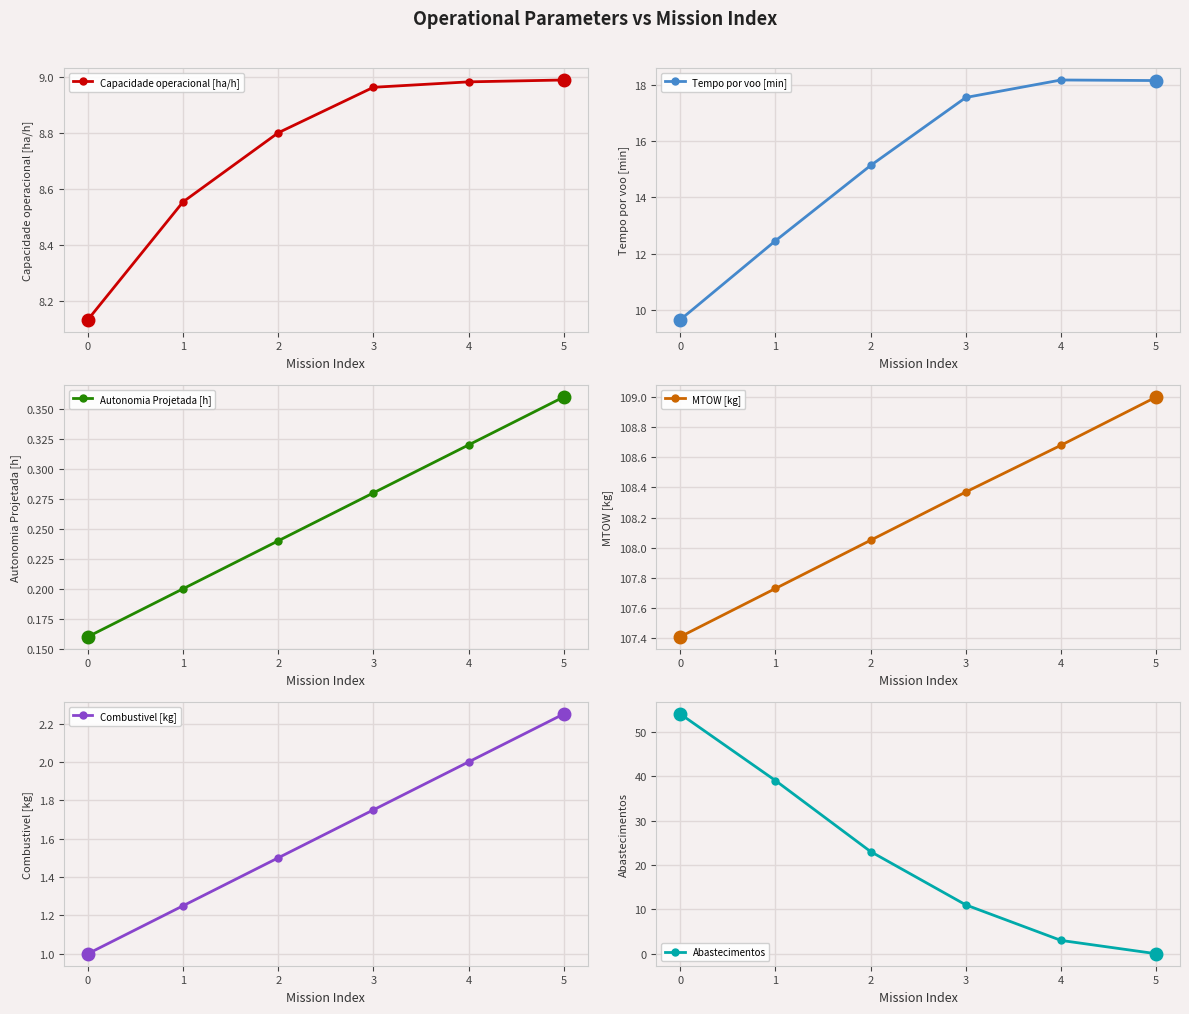

True or false: MTOW [kg] and Combustivel [kg] intersect in this chart.

False